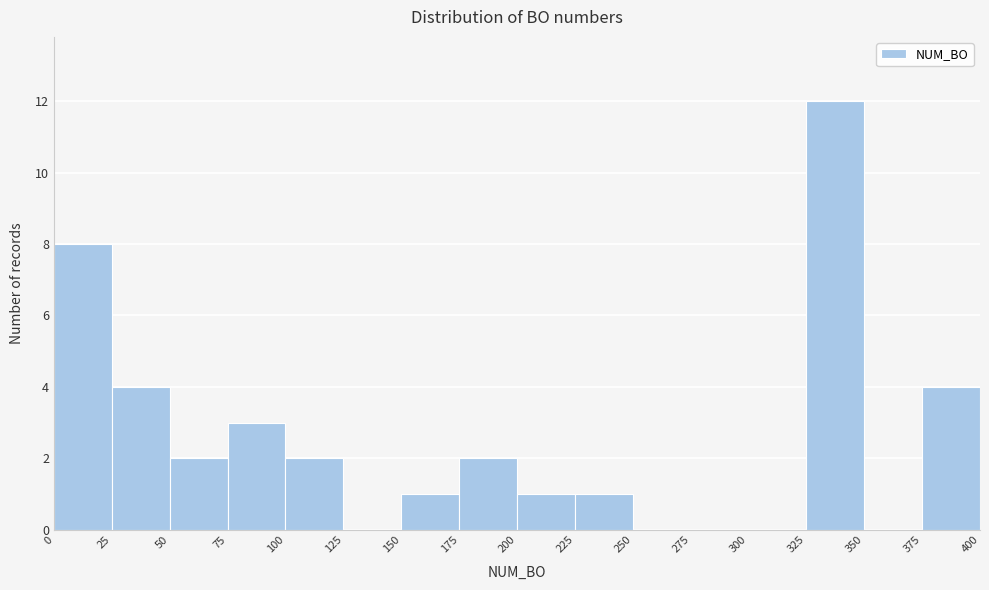

How tall is the bar that spans 50 to 75 on the x-axis? The values are not printed on the chart, so give them approximately, as read against the axis.

2